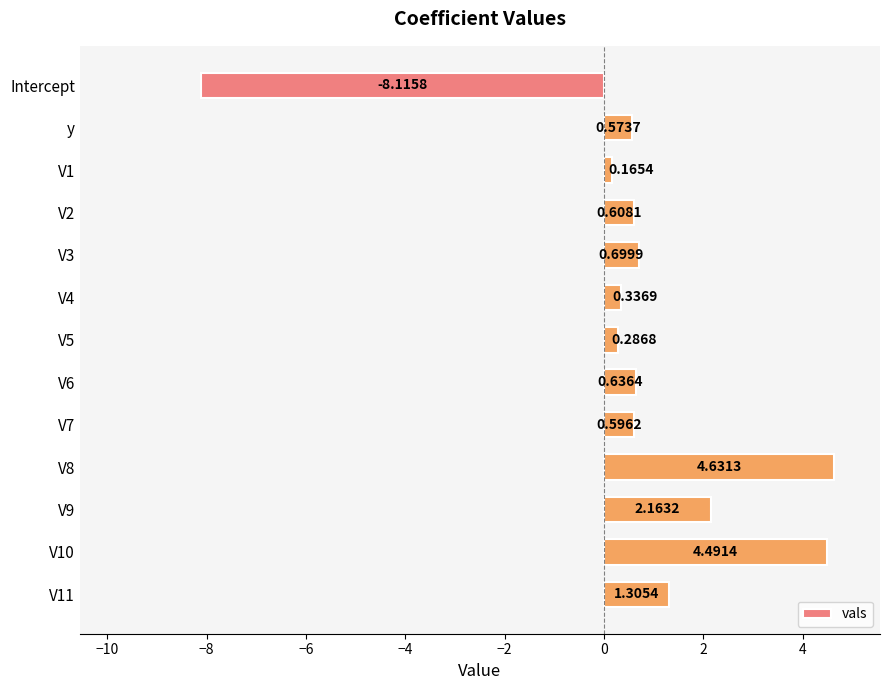

Count the number of values greater than 0.

12